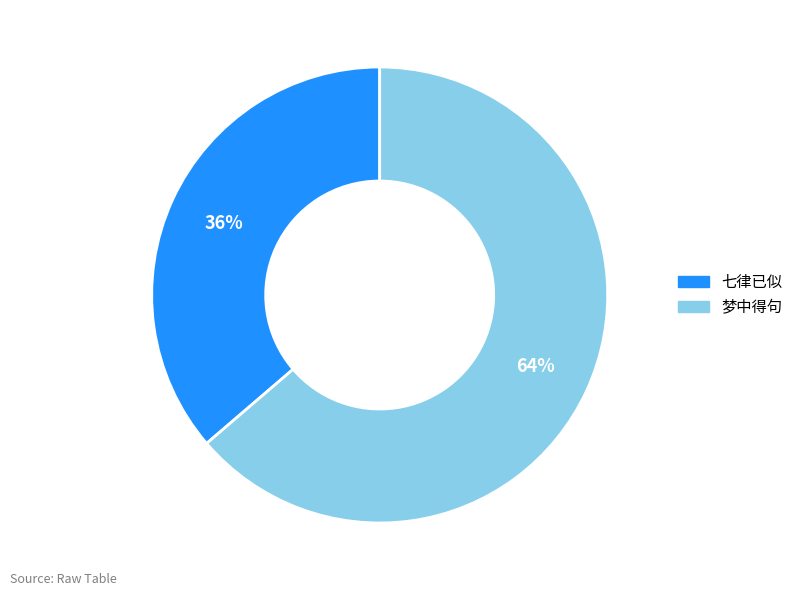

How many segments does this pie chart have?

2